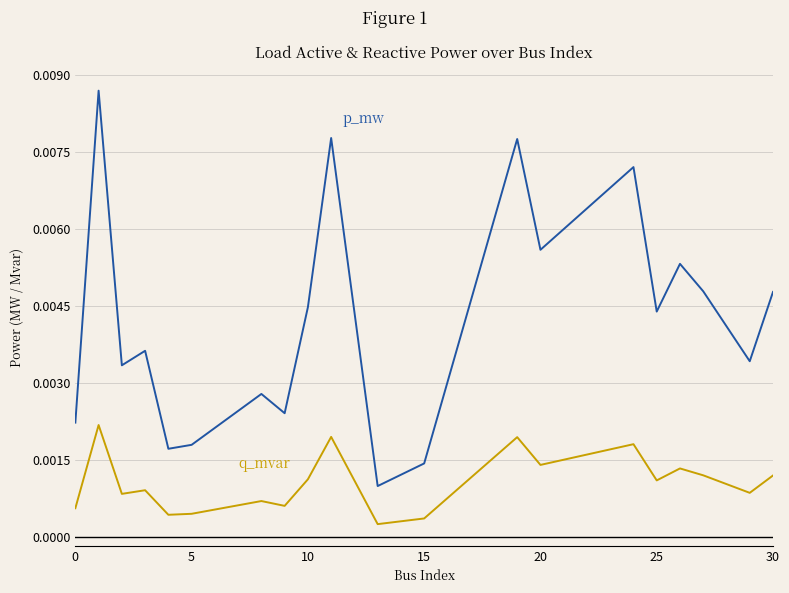

Count the number of categories in the chart.

20